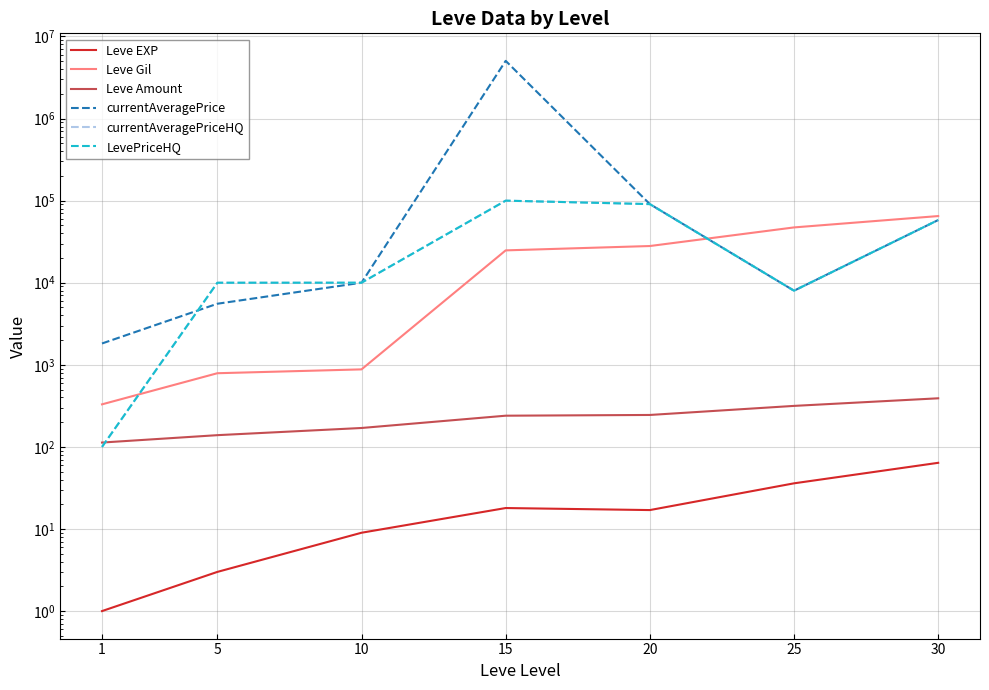

How many series are shown in this chart?

6